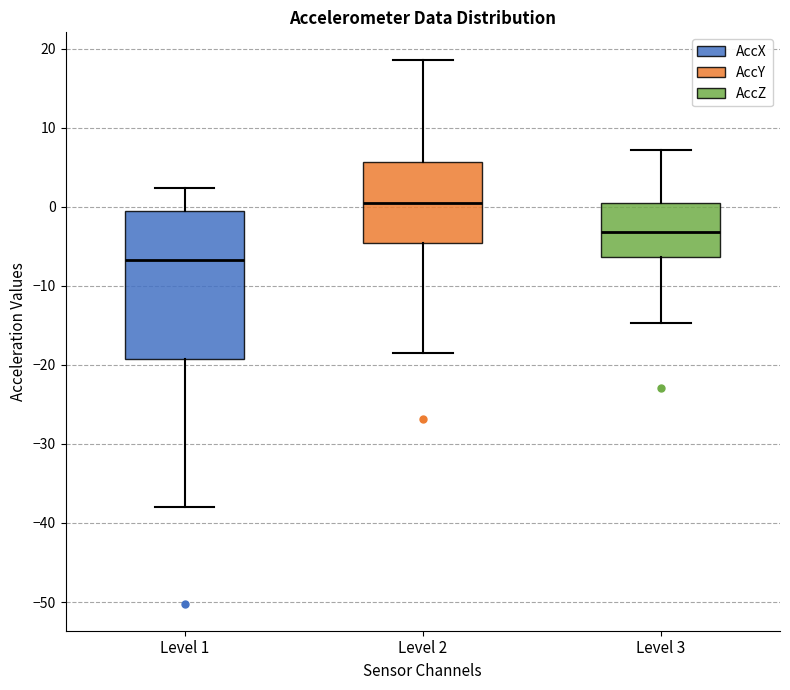

Comparing the boxes themselves (not the whiskers), which one is the tallest?

Level 1